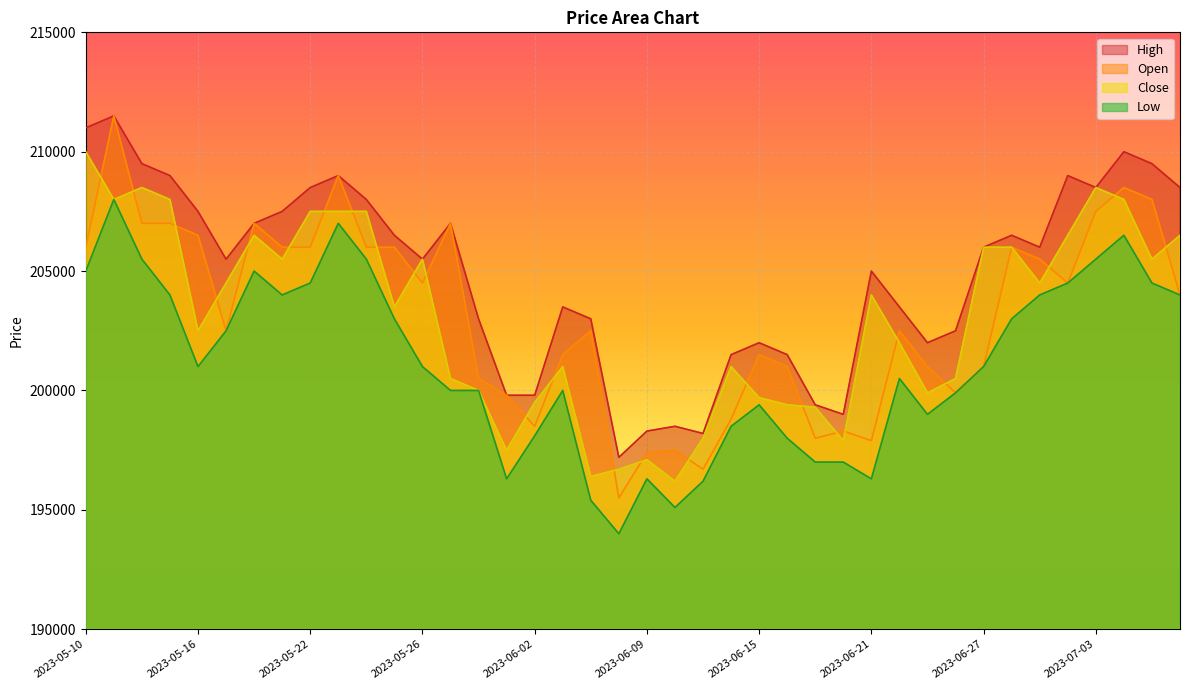

Where is the first local maximum for Open?

2023-05-11